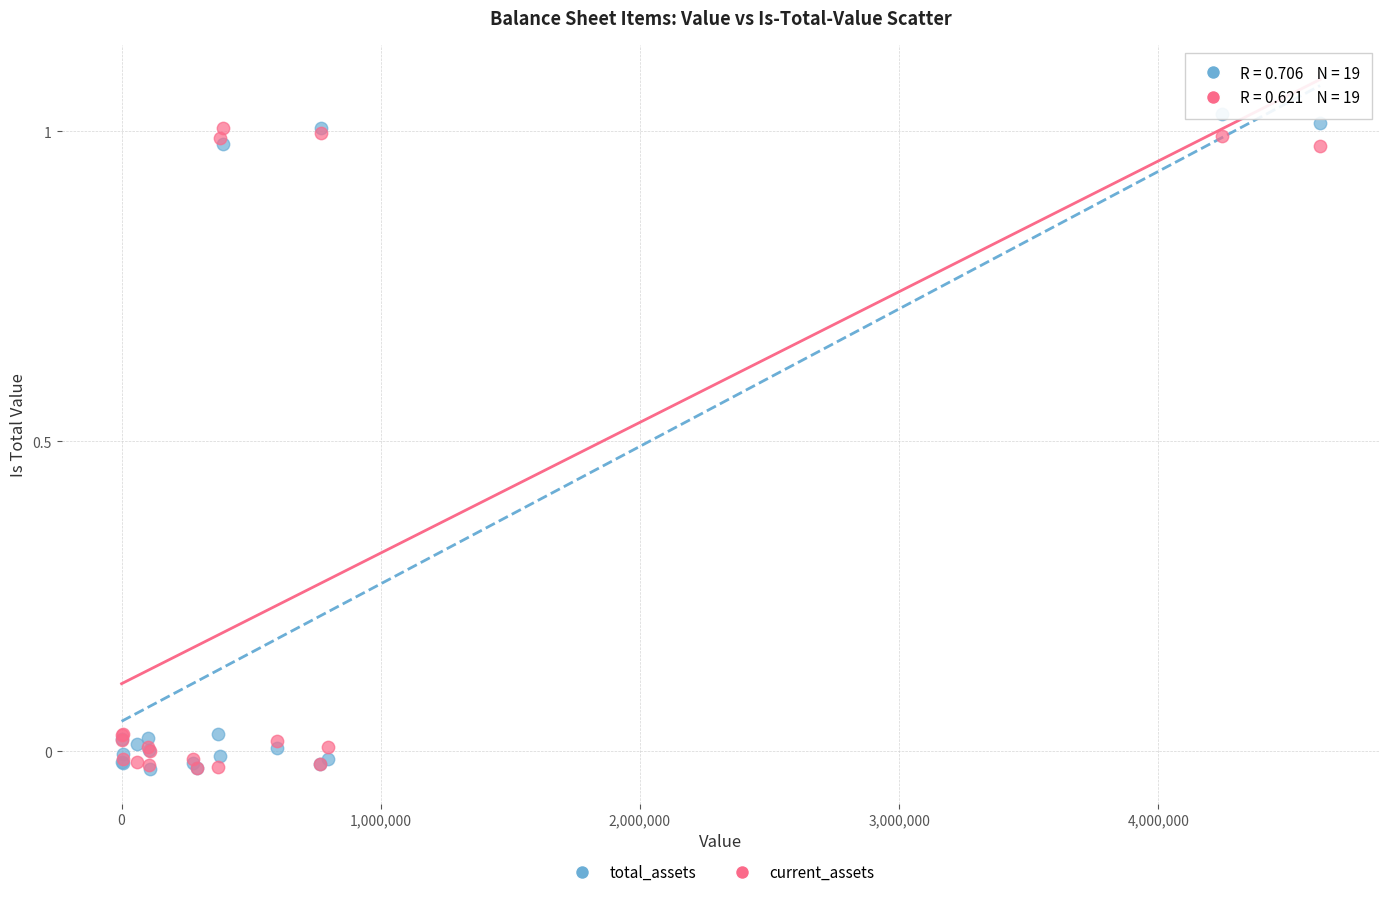

What are all the series names shown in the legend?

total_assets, current_assets